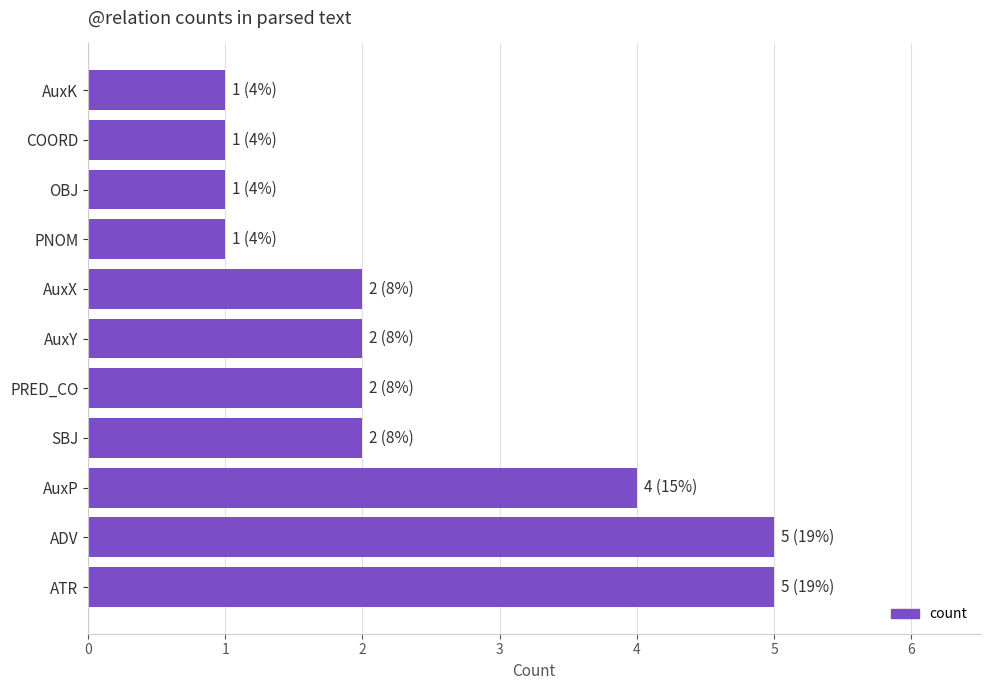

What is the greatest value displayed?

5